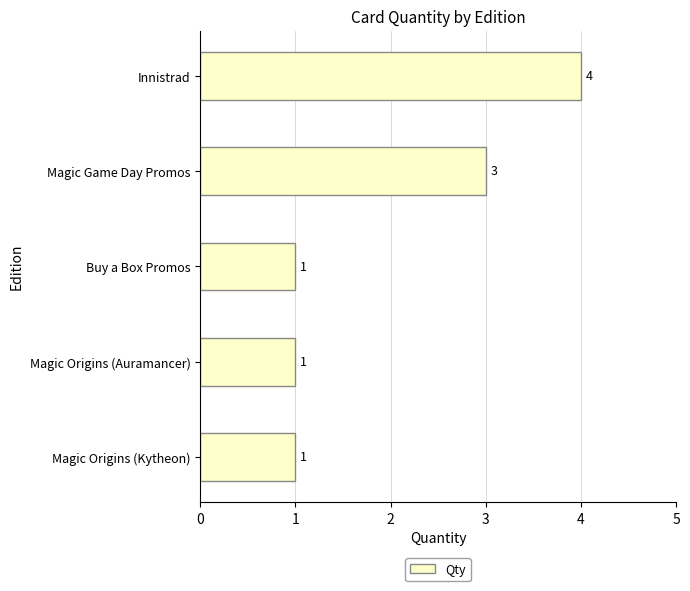

What is the change in value from Magic Origins (Kytheon) to Innistrad?

+3